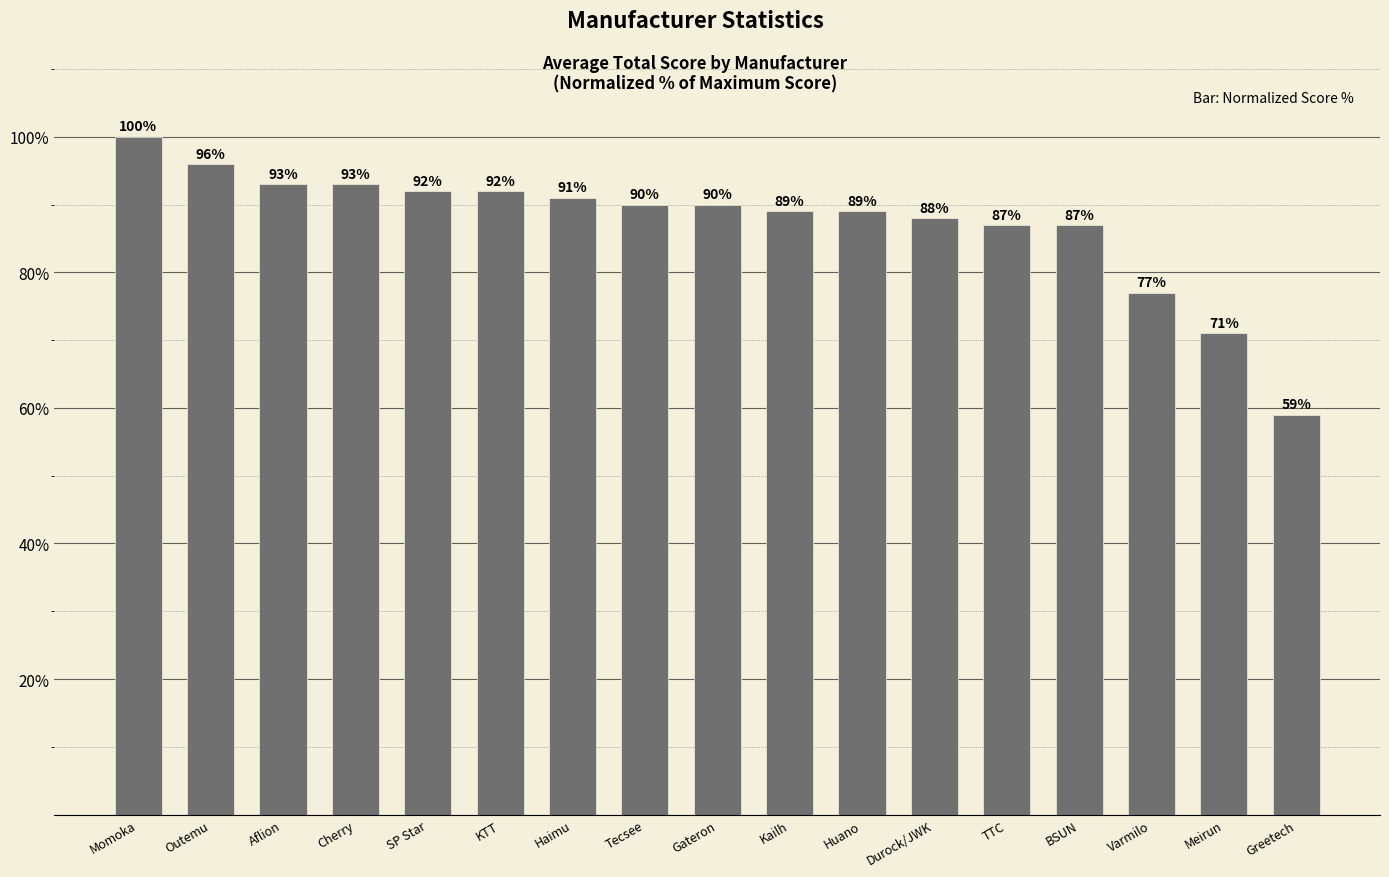

Where is the data nearest to the value 79?

Varmilo